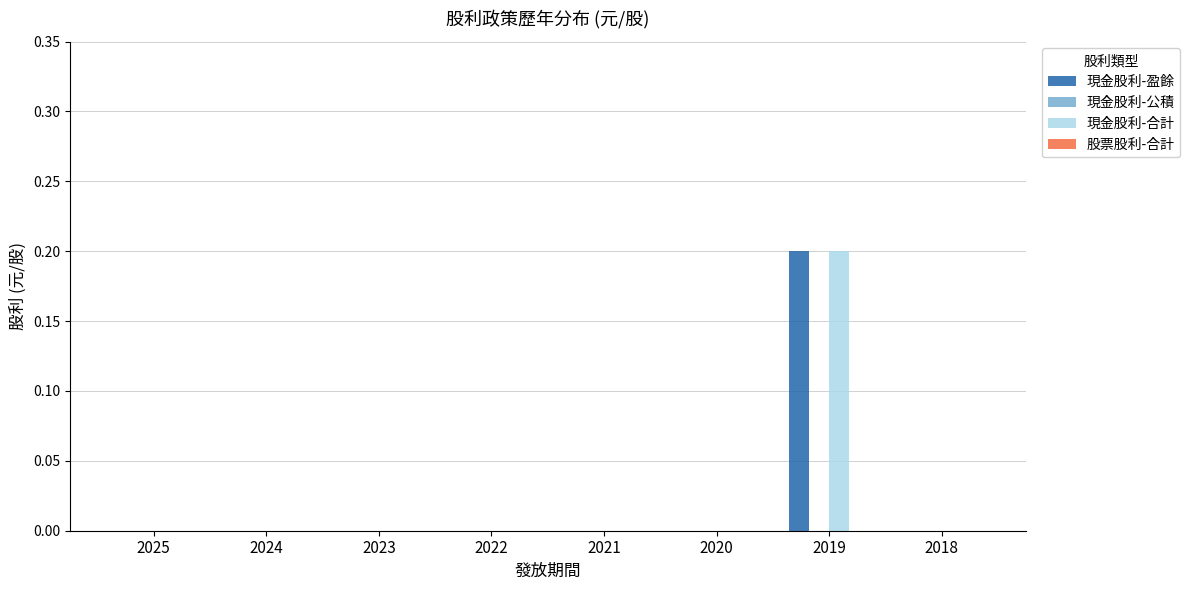

Is it true that 現金股利-盈餘 equals 0.0 at 2020?

True